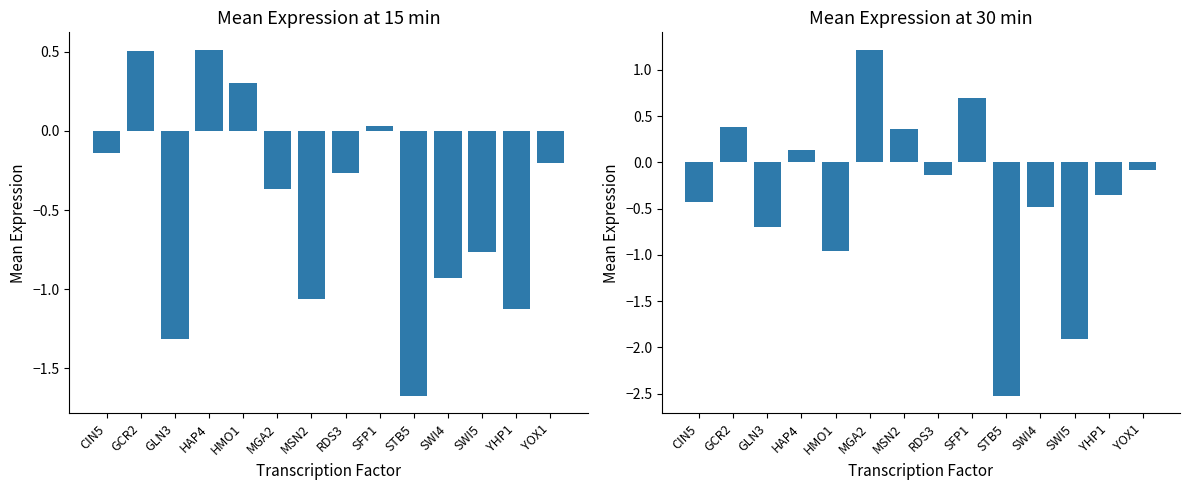

What is the minimum value shown in the chart?

-2.5